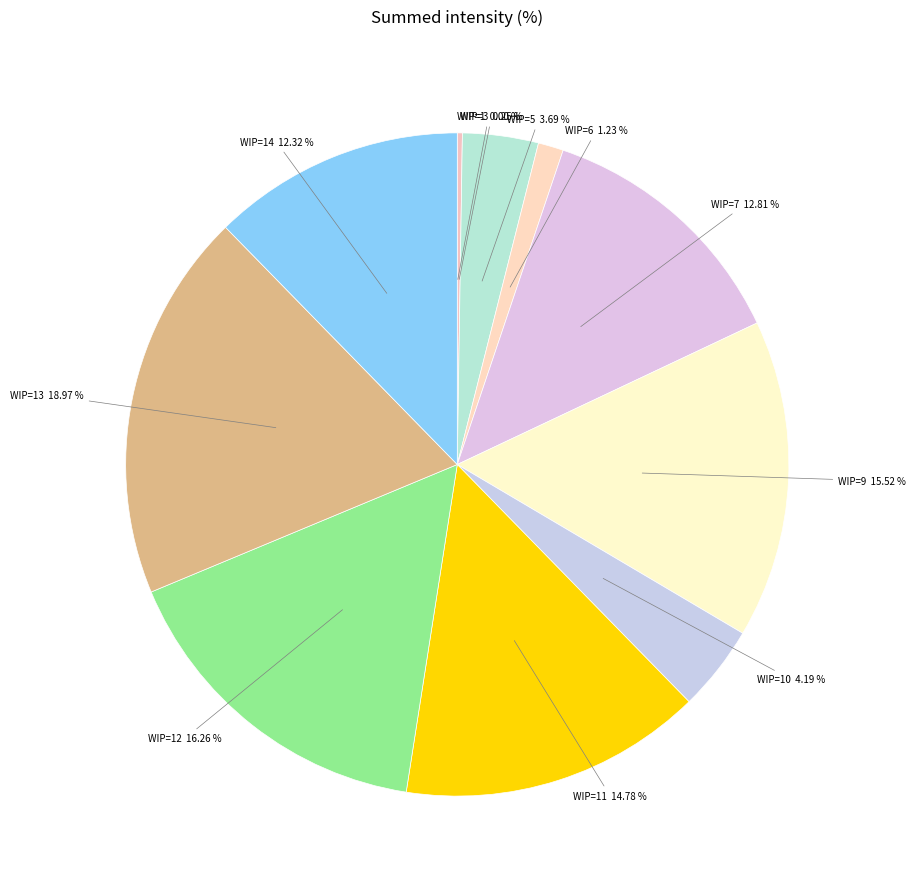

Does WIP=6 account for over 50% of the chart?

No